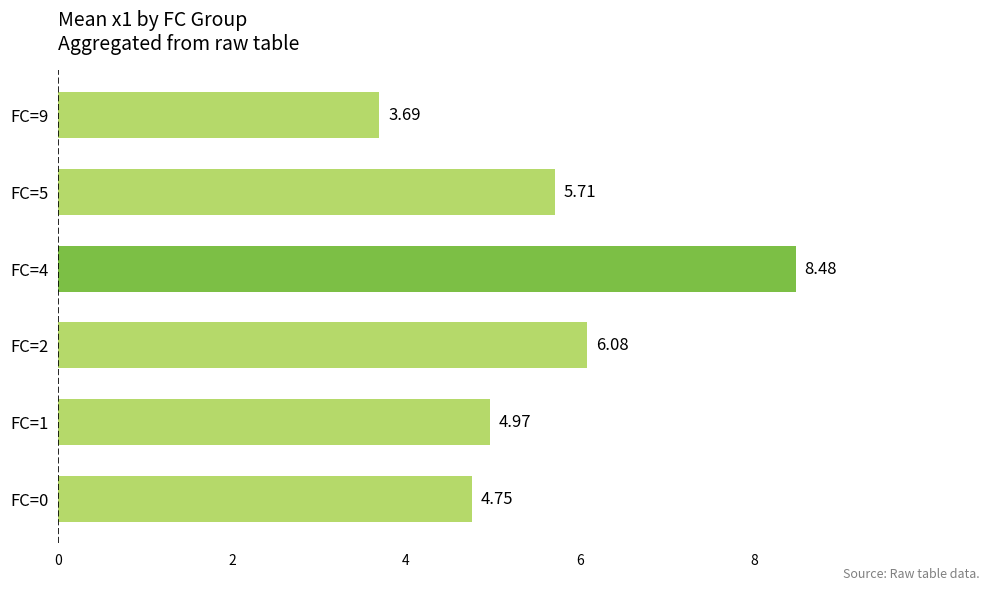

What is the difference between the values at FC=2 and FC=9?

2.4